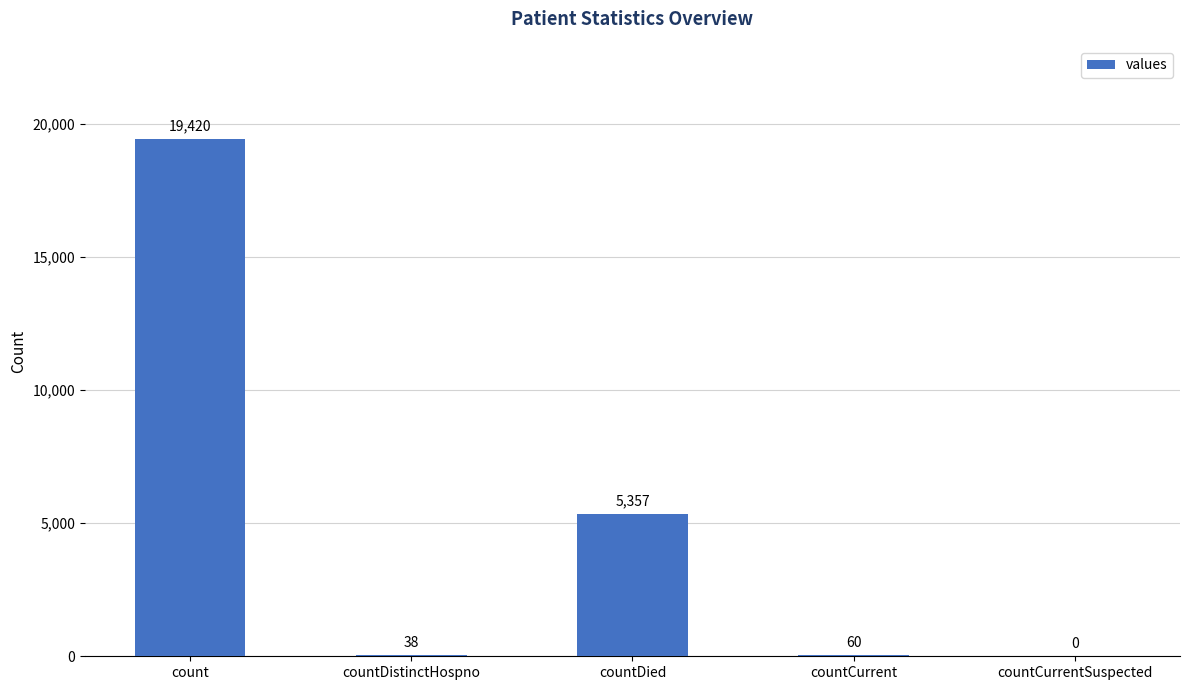

Count the number of data series in this chart.

1